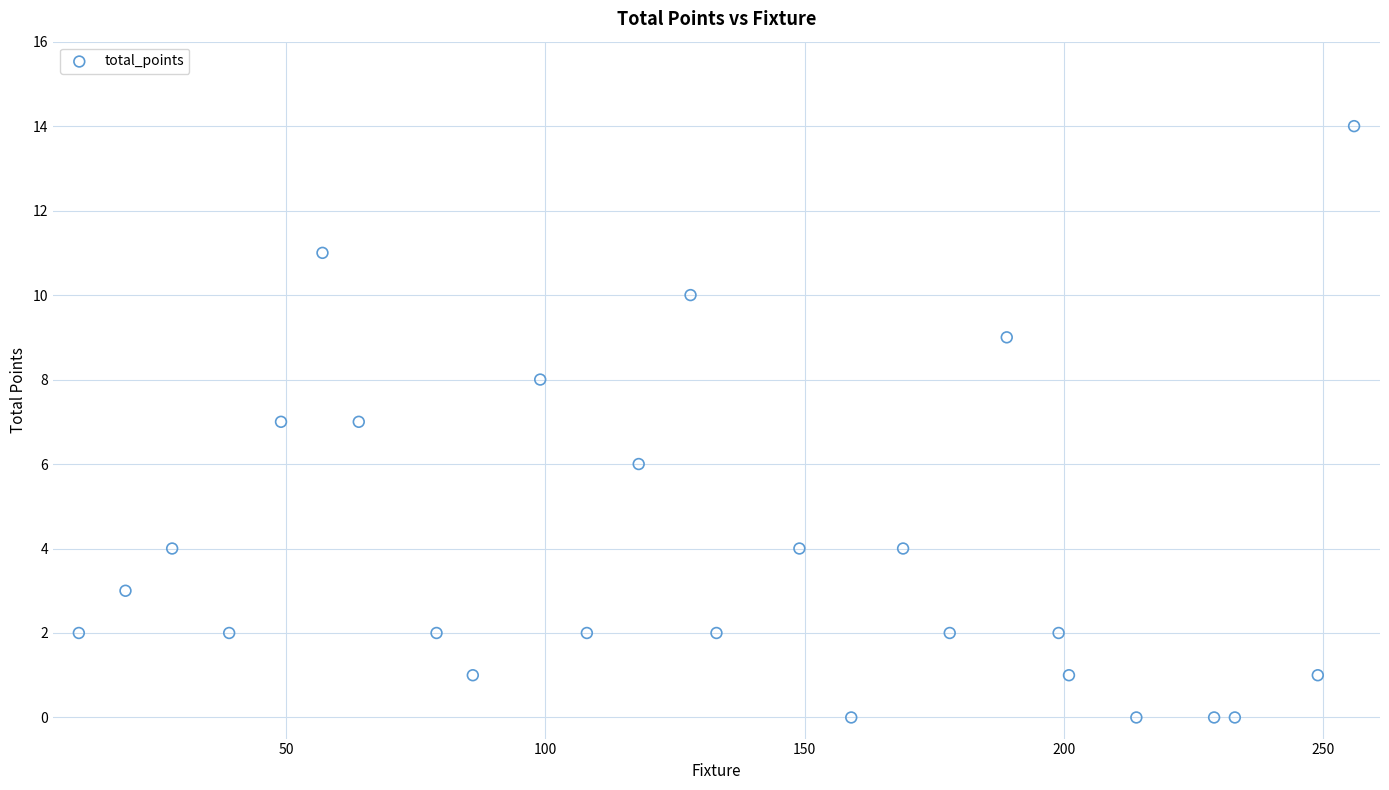

What is the range of X values (max minus min)?

246